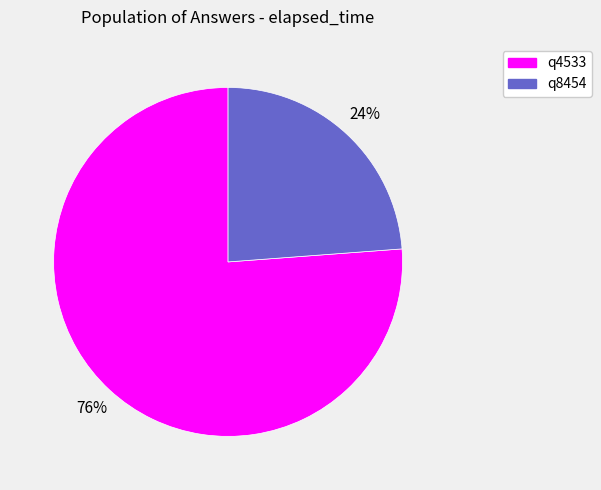

Is the sum of q8454 and q4533 greater than half?

Yes